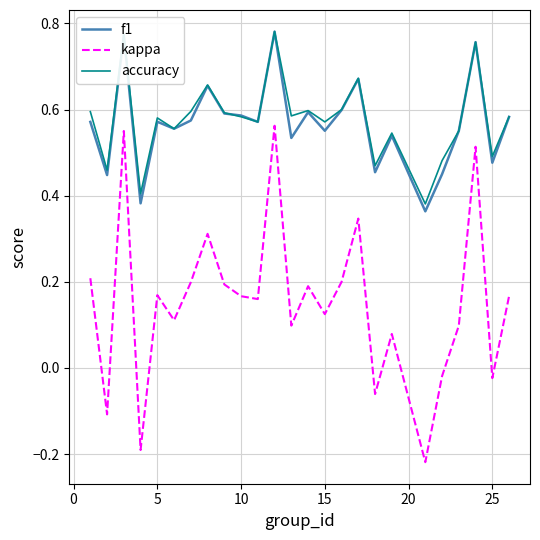

True or false: f1 and kappa cross at least once.

False